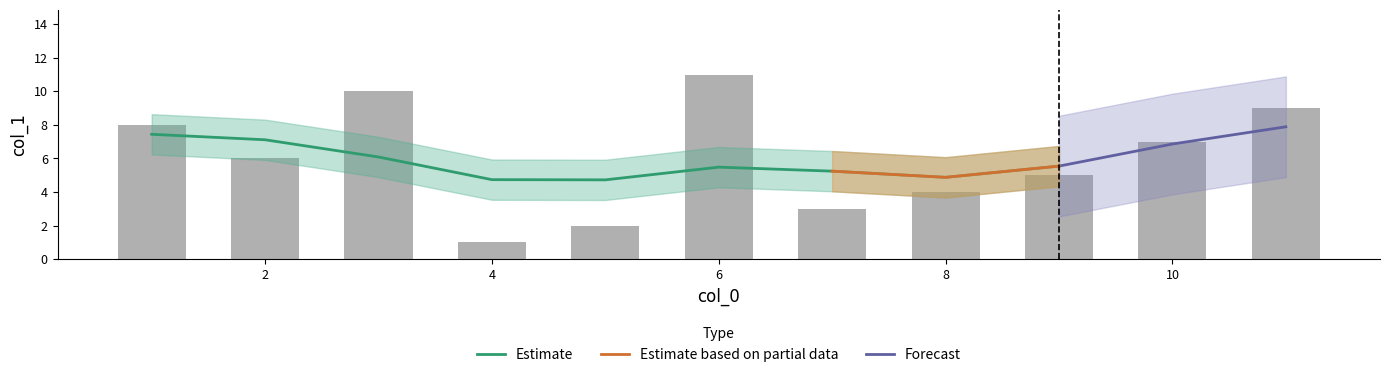

Which has a higher value, 4 or 1?

1